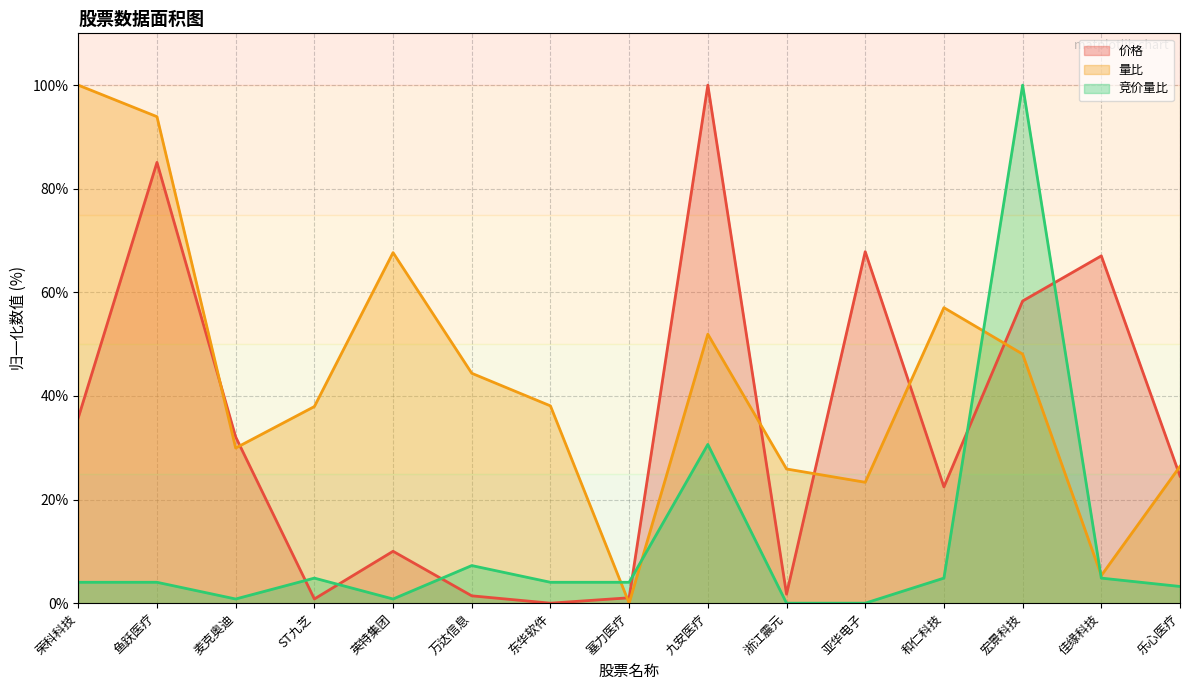

Rank the categories by 竞价量比 value from highest to lowest.

宏景科技, 九安医疗, 万达信息, ST九芝, 和仁科技, 佳缘科技, 荣科科技, 鱼跃医疗, 东华软件, 塞力医疗, 乐心医疗, 麦克奥迪, 英特集团, 浙江震元, 亚华电子